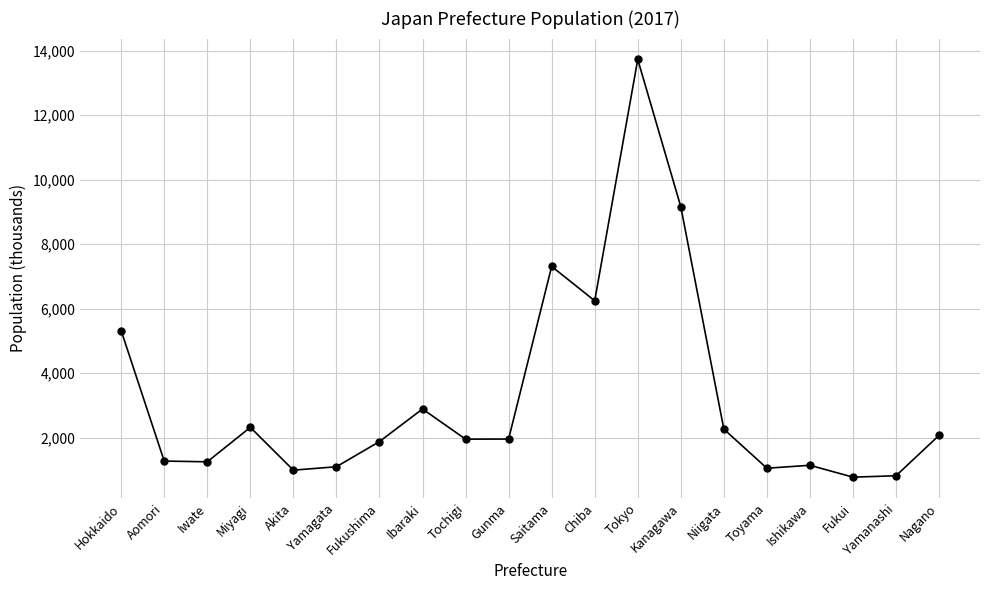

What is the label of the 8th point from the left?

Ibaraki